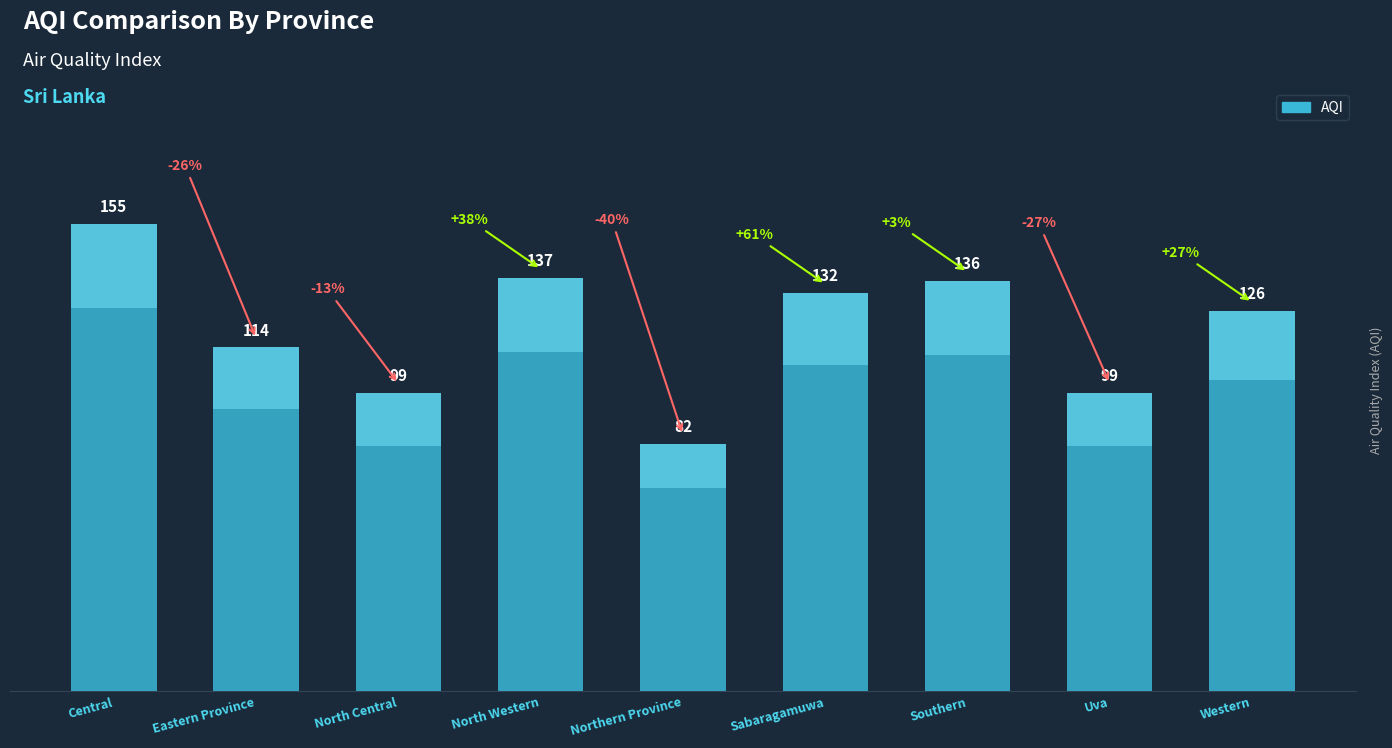

At which label does the data first exceed 126?

Central